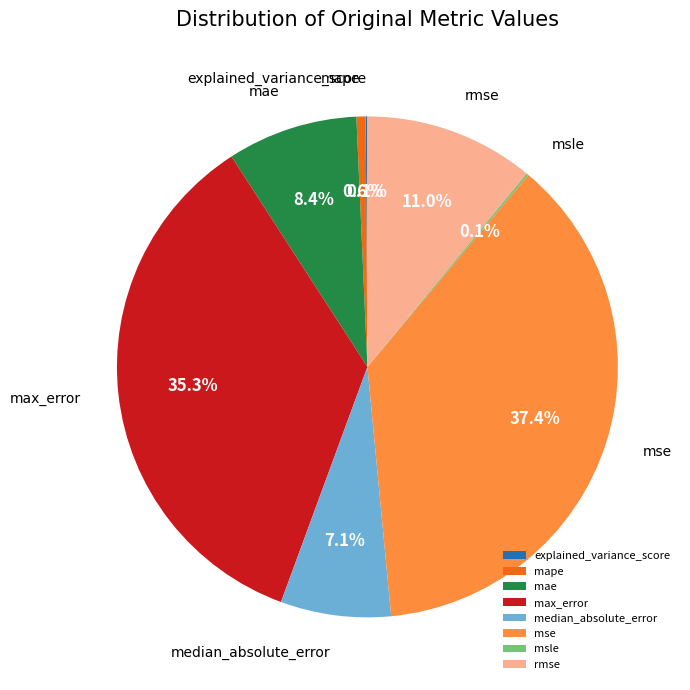

True or false: max_error accounts for 26% of the total.

False